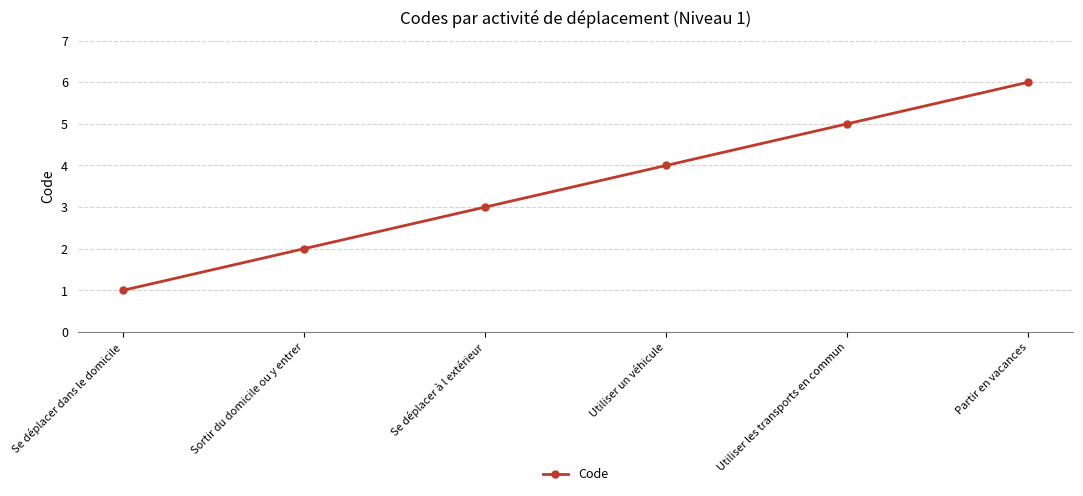

How many data points are less than 4?

3